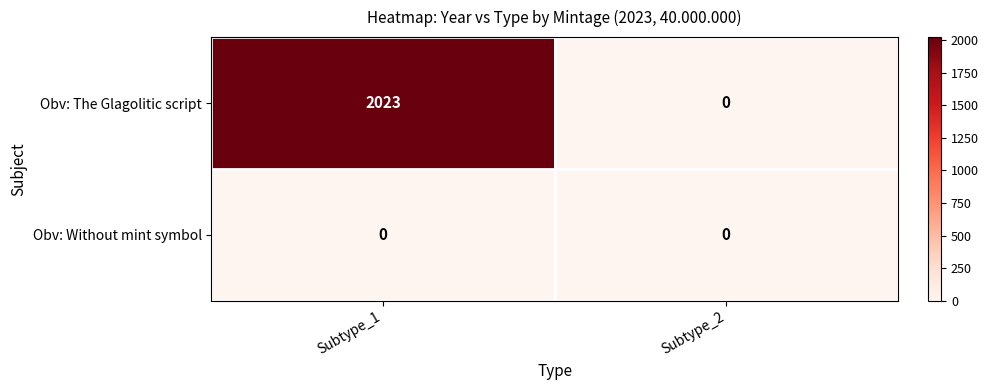

Count the number of data series in this chart.

2